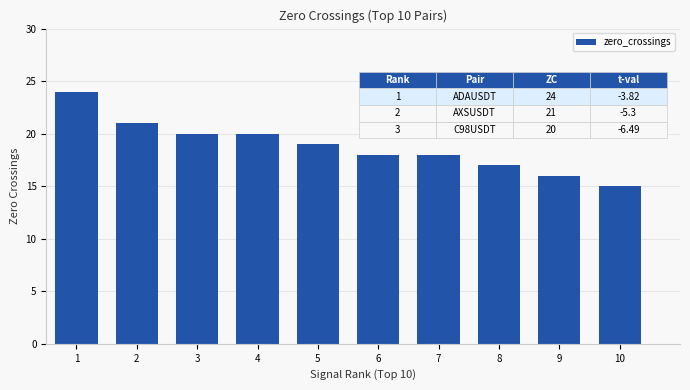

At which category does the chart reach its minimum across all series?

10